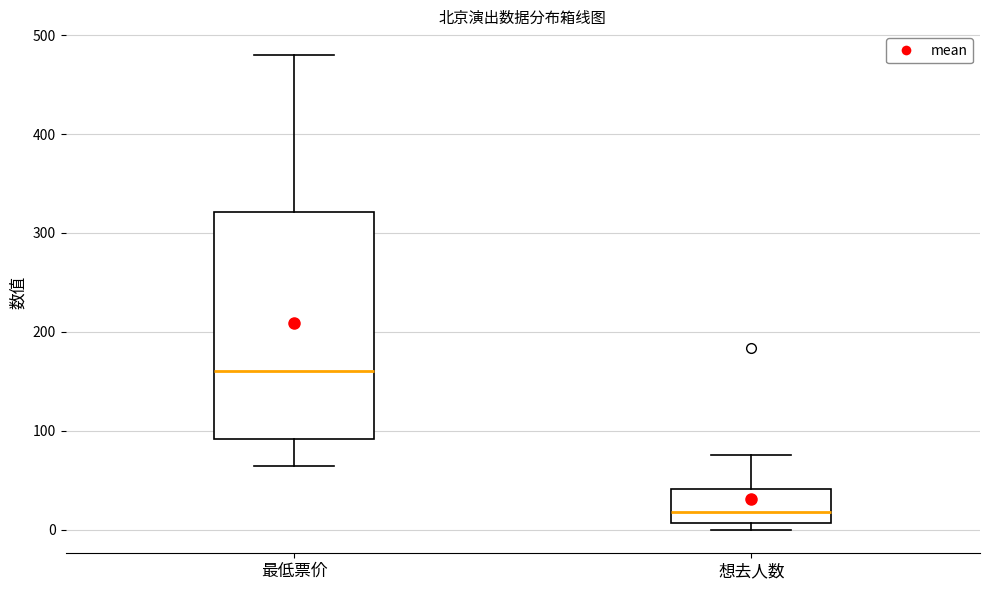

Reading left to right, read every box against the y-axis: the position of its median line, the range the box covers, and the ends of its whiskers. The values are not printed on the chart, so give them approximately, as read against the axis.

最低票价: median 160, box 90 to 320, whiskers 60 to 480
想去人数: median 20, box 10 to 40, whiskers 0 to 80